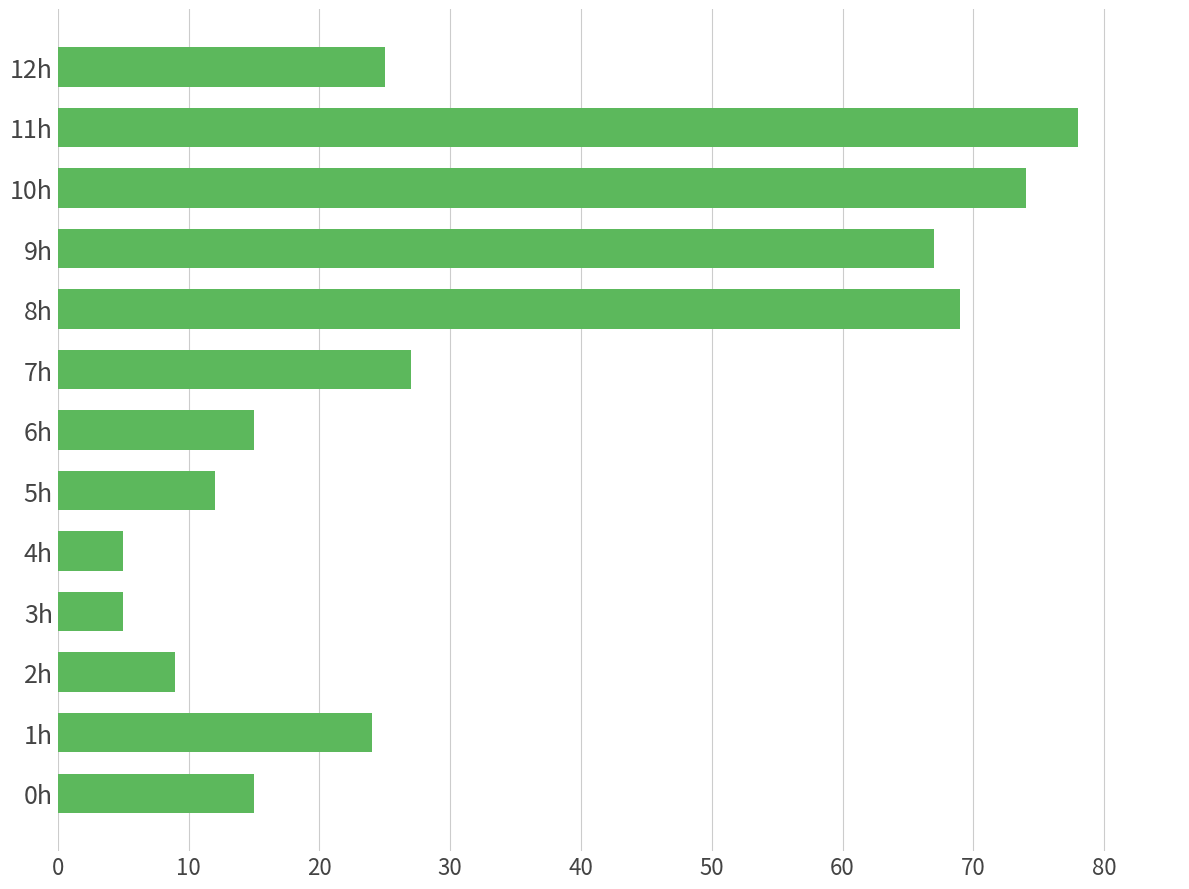

Which category has the highest value across all series?

11h